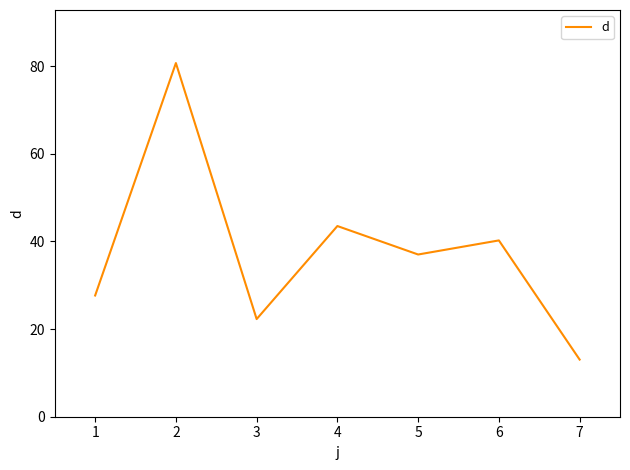

Where is the first local maximum?

2